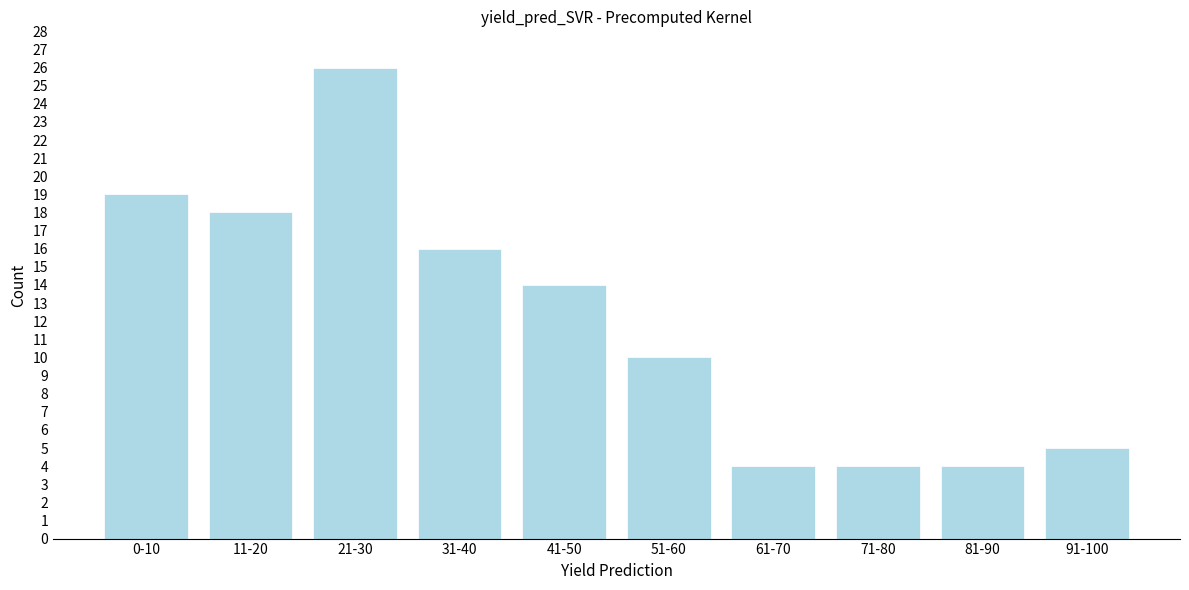

Reading right to left, extract all data points from this chart.

5	4	4	4	10	14	16	26	18	19